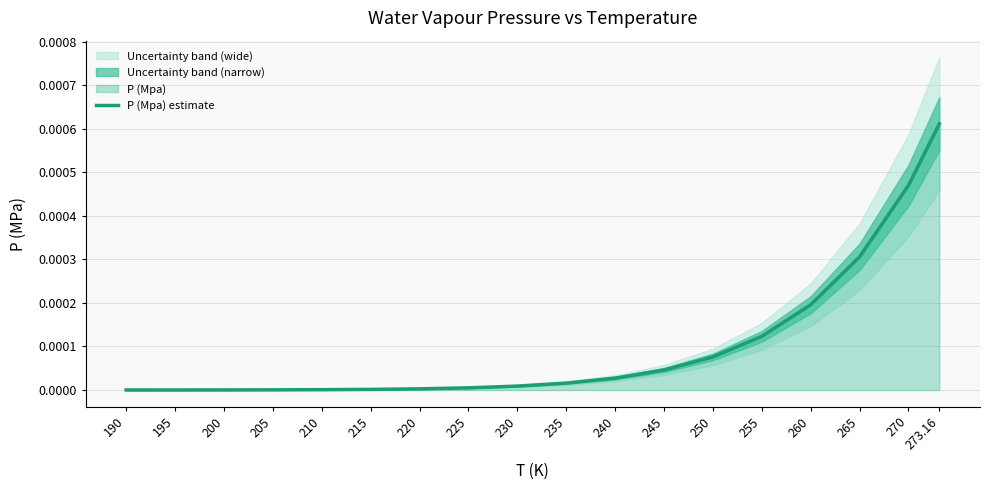

List the labels in order of value, smallest first.

190, 195, 200, 205, 210, 215, 220, 225, 230, 235, 240, 245, 250, 255, 260, 265, 270, 273.16